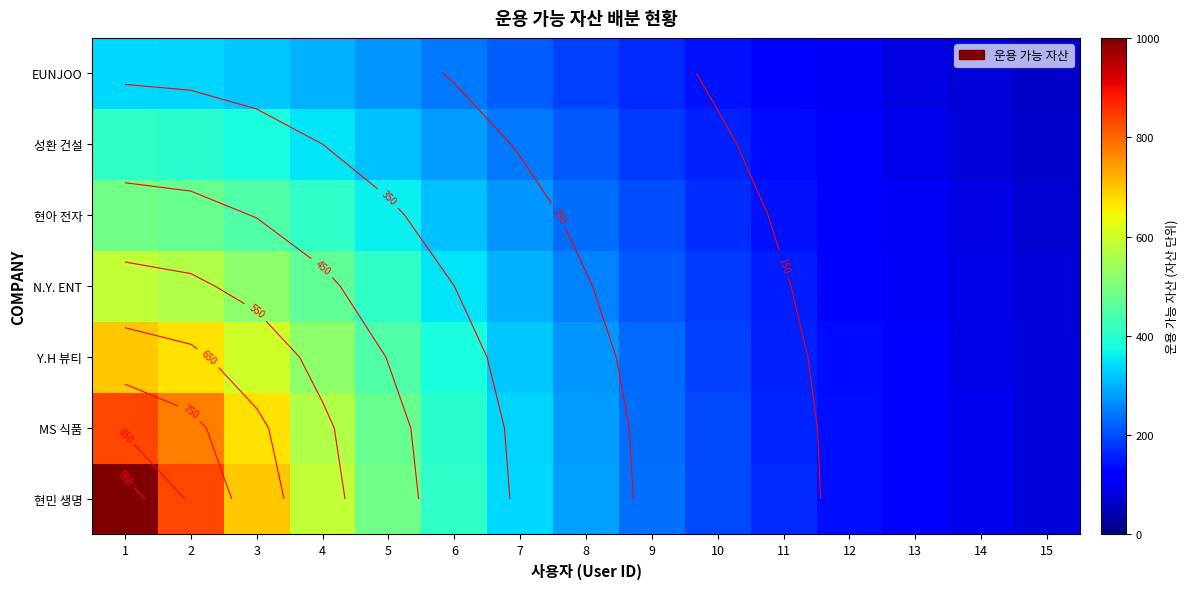

Between 4 and 12, which is larger?

4